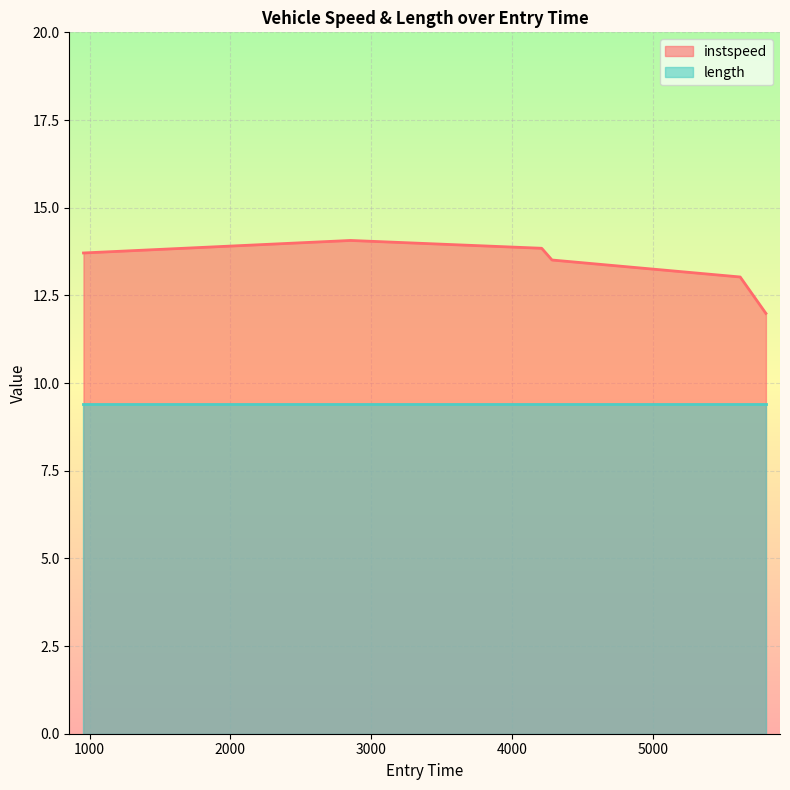

Where is the data nearest to the value 13?

5618.199884091526